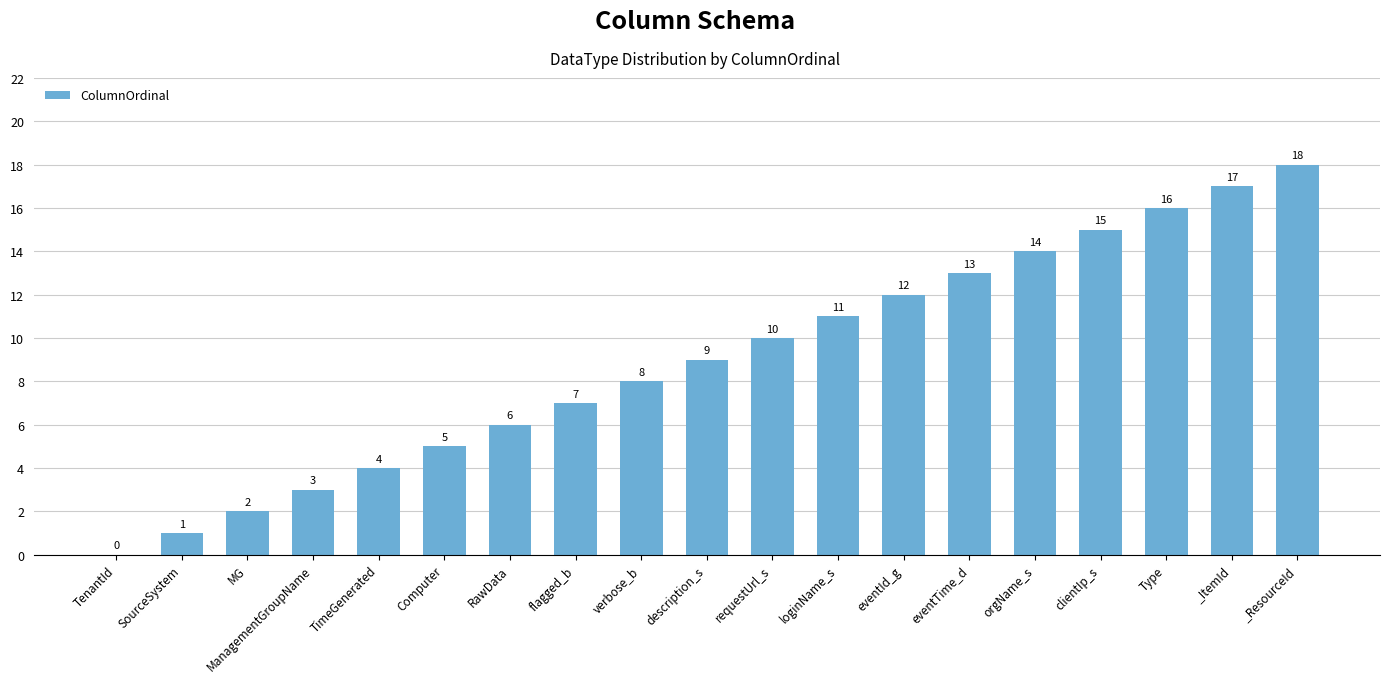

How many data points does each series have?

19